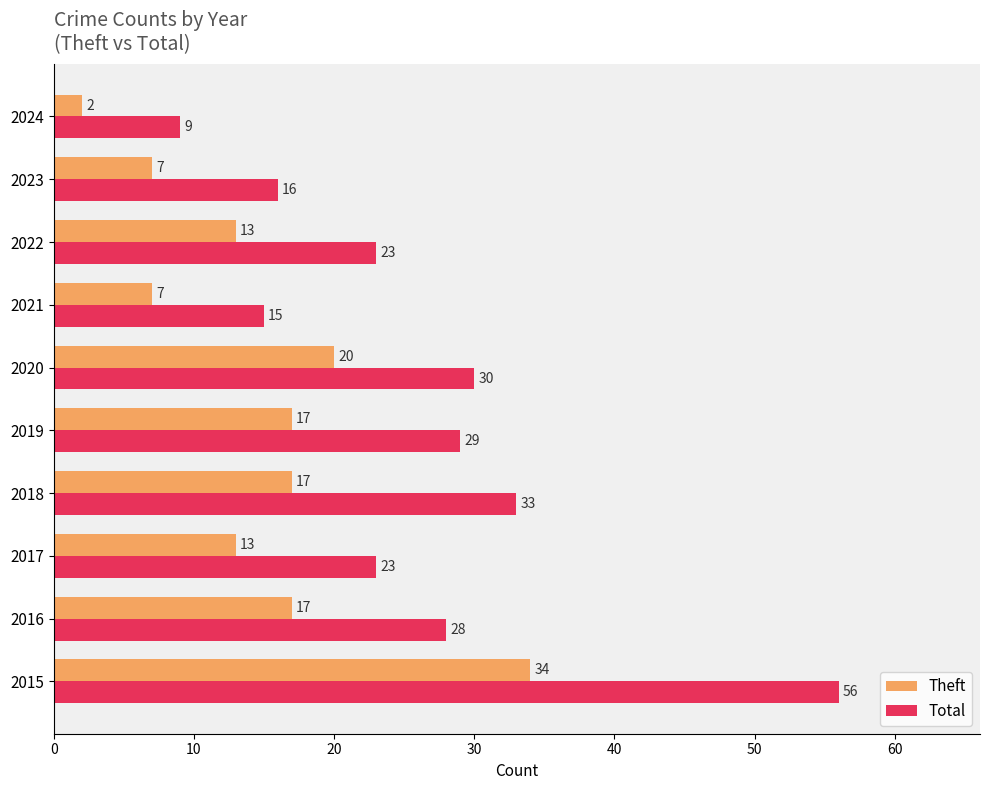

What is the average value of the Total series?

26